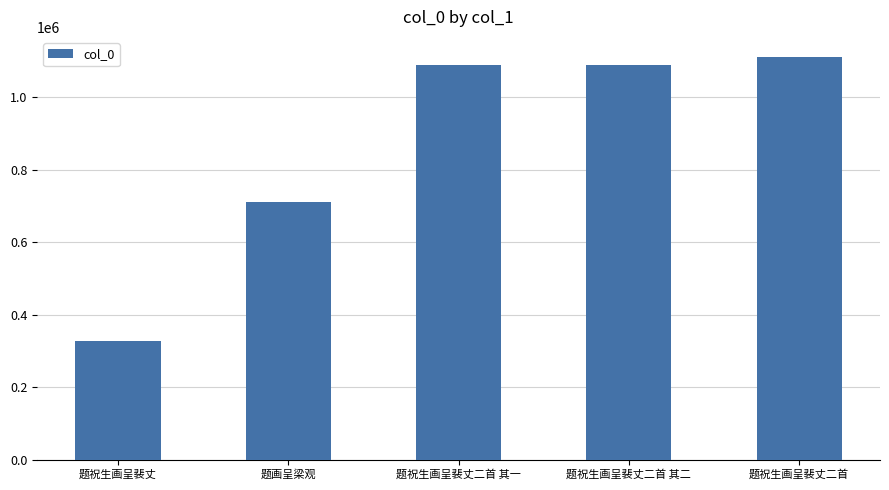

What is the ratio of the value at 题祝生画呈裴丈 to the value at 题祝生画呈裴丈二首?

0.3